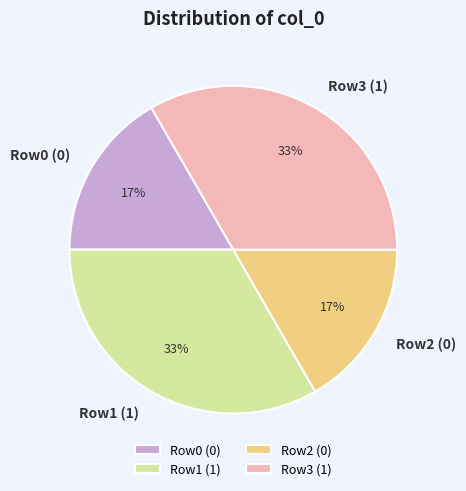

How many slices are in this pie chart?

4